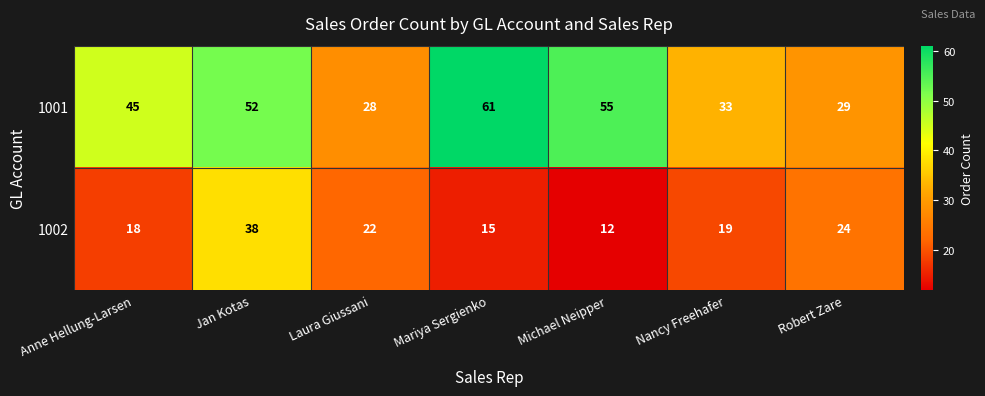

Which series changed the most between Laura Giussani and Robert Zare?

1002